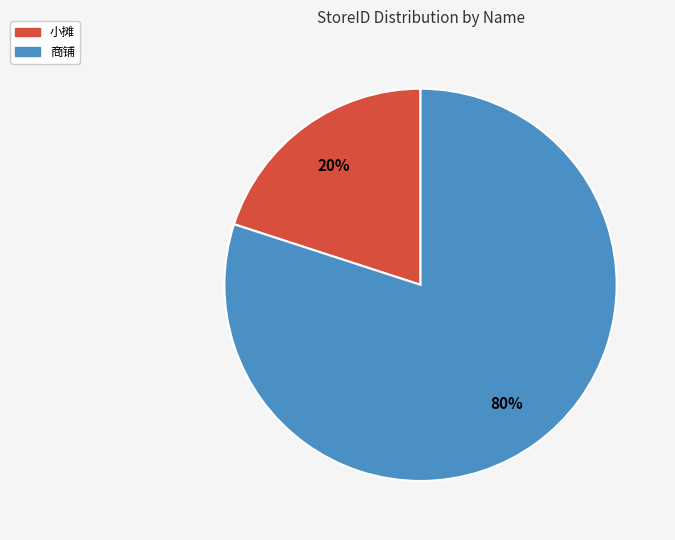

To the nearest percent, what is the average slice percentage?

50%